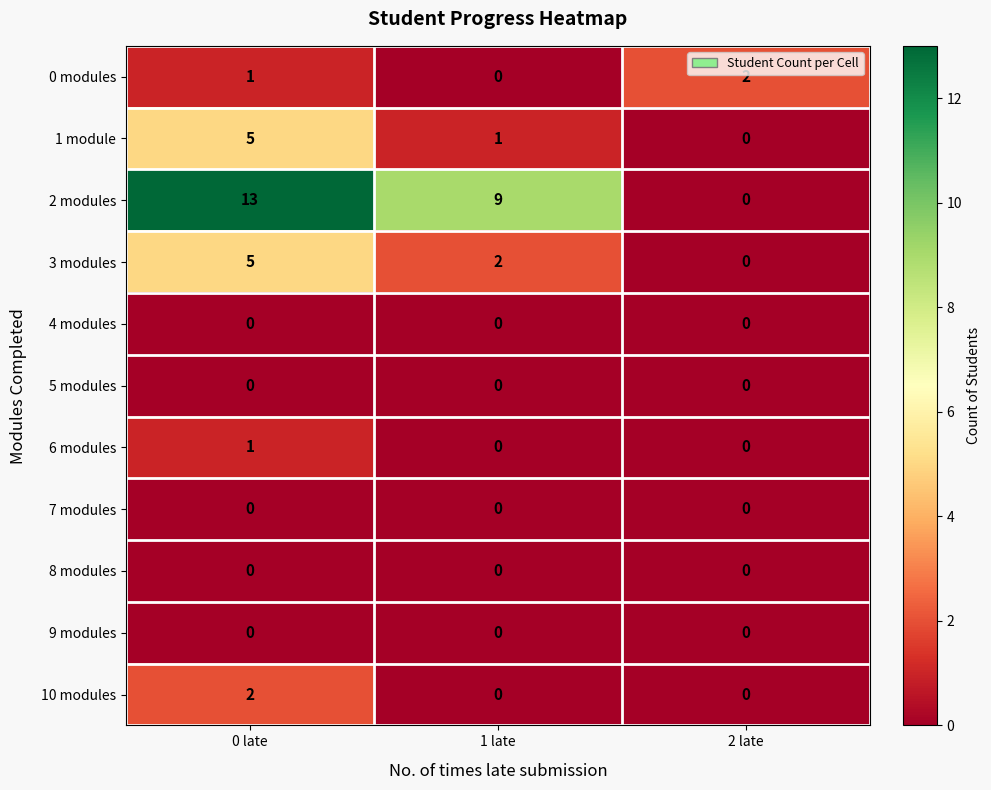

Which series has the largest total across all categories?

2 modules